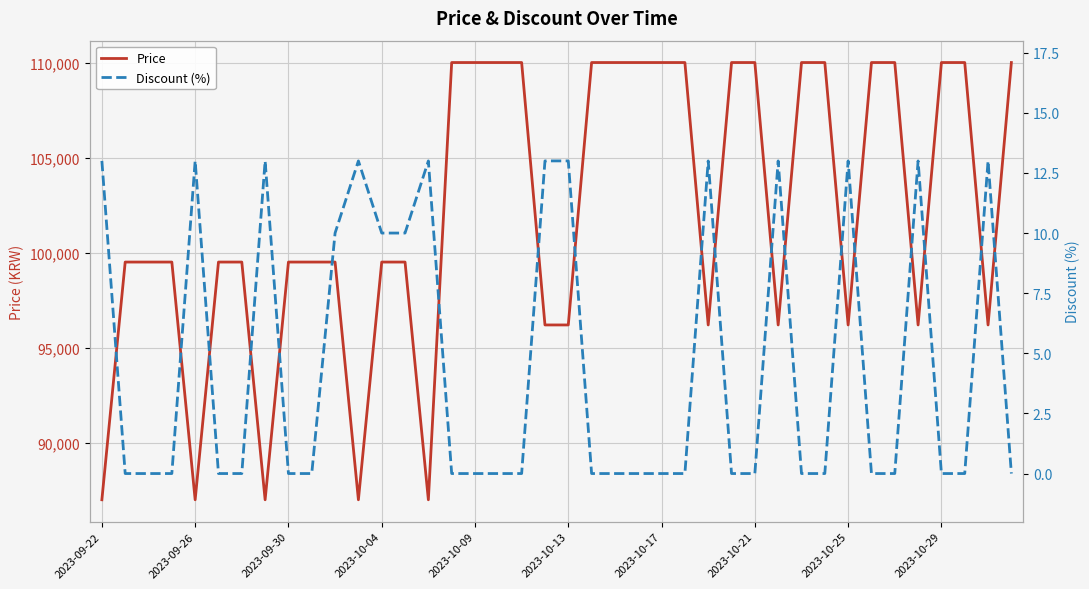

What is the value of the Price point at the 9th from the left?

99500